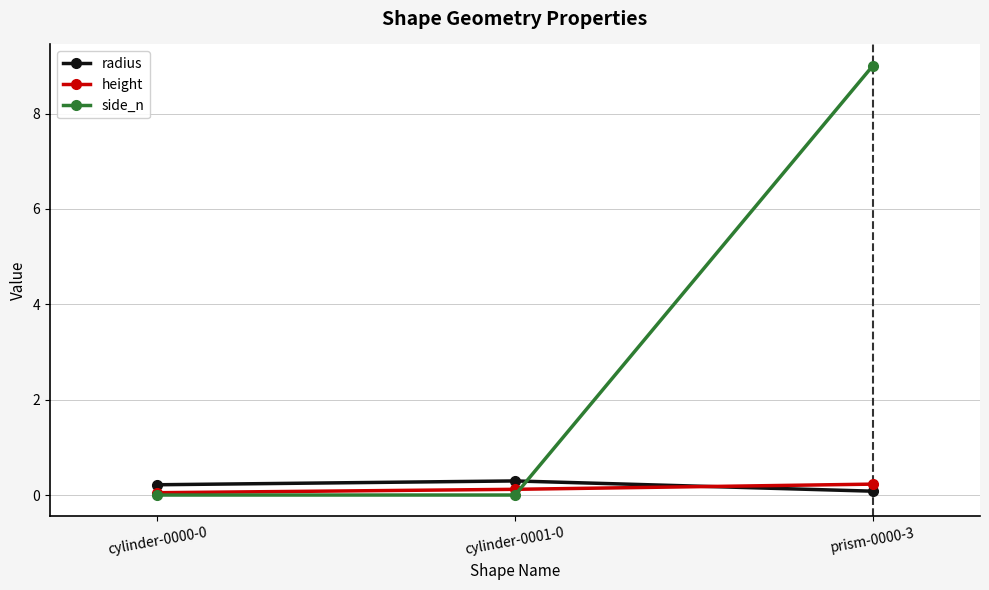

The height series shows 0.1 at cylinder-0001-0. True or false?

True